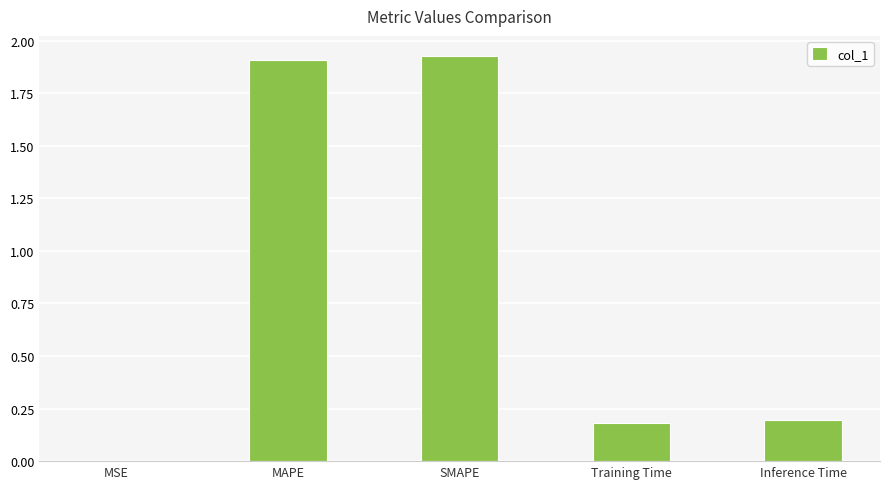

Is it true that the value at Inference Time is 0.2?

True